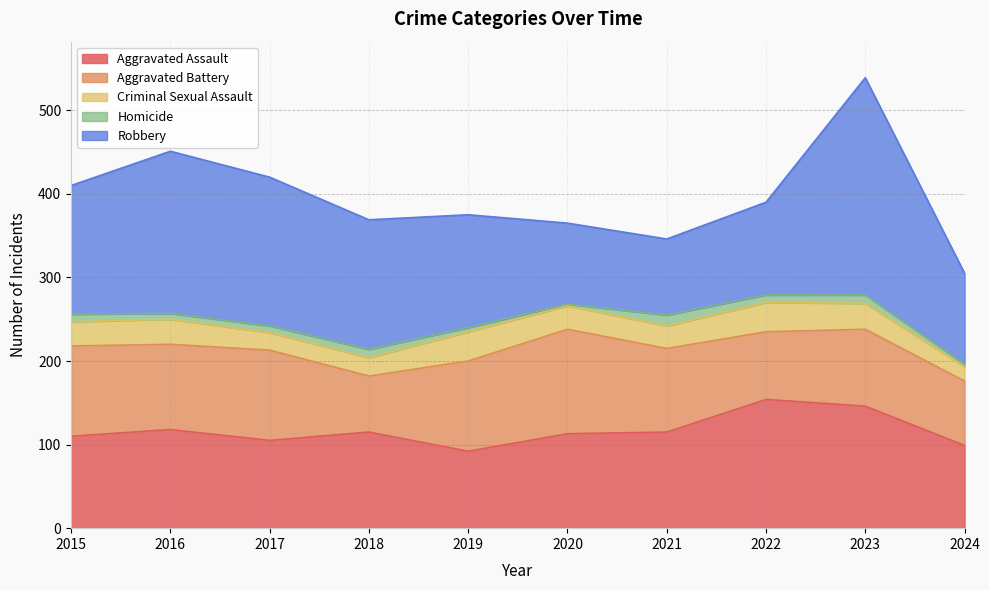

Reading left to right, list all the values displayed in this chart.

Aggravated Assault: 2015=110	2016=118	2017=105	2018=115	2019=92	2020=113	2021=115	2022=154	2023=146	2024=99
Aggravated Battery: 2015=108	2016=102	2017=108	2018=67	2019=108	2020=125	2021=100	2022=81	2023=92	2024=77
Criminal Sexual Assault: 2015=29	2016=30	2017=21	2018=22	2019=35	2020=28	2021=27	2022=35	2023=31	2024=17
Homicide: 2015=9	2016=7	2017=8	2018=10	2019=5	2020=2	2021=13	2022=9	2023=10	2024=3
Robbery: 2015=154	2016=194	2017=178	2018=155	2019=135	2020=97	2021=91	2022=111	2023=260	2024=109